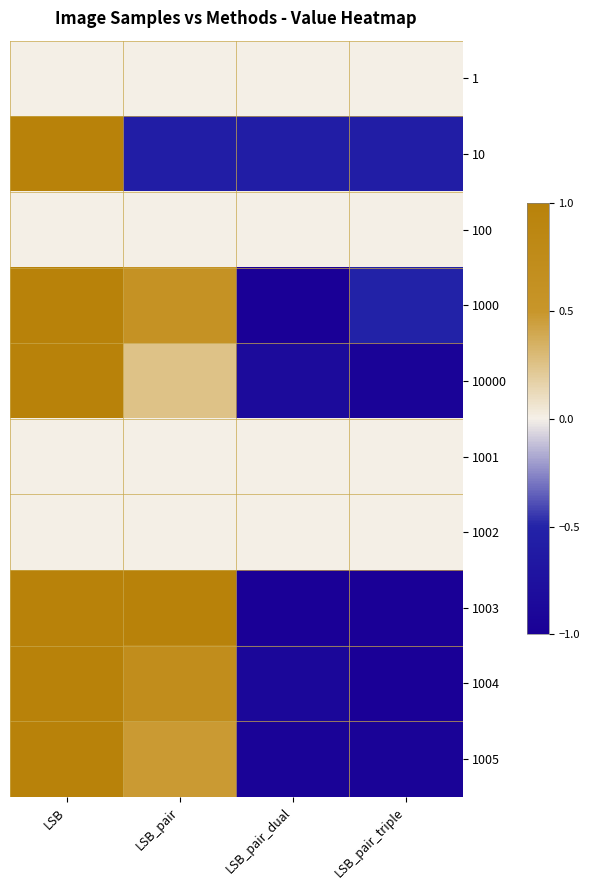

What is the difference between the highest and lowest values at LSB_pair?

1.6